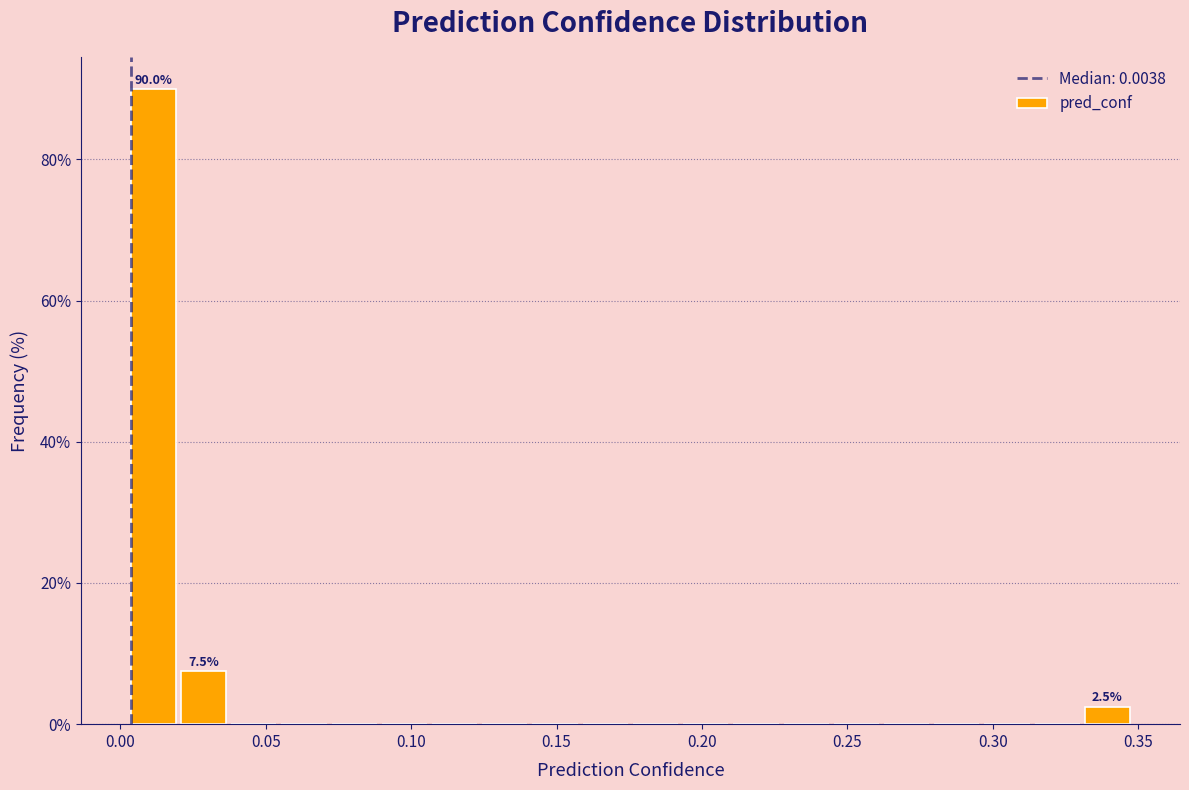

Read against the x-axis, roughly where is the centre of the tallest bar?

0.010